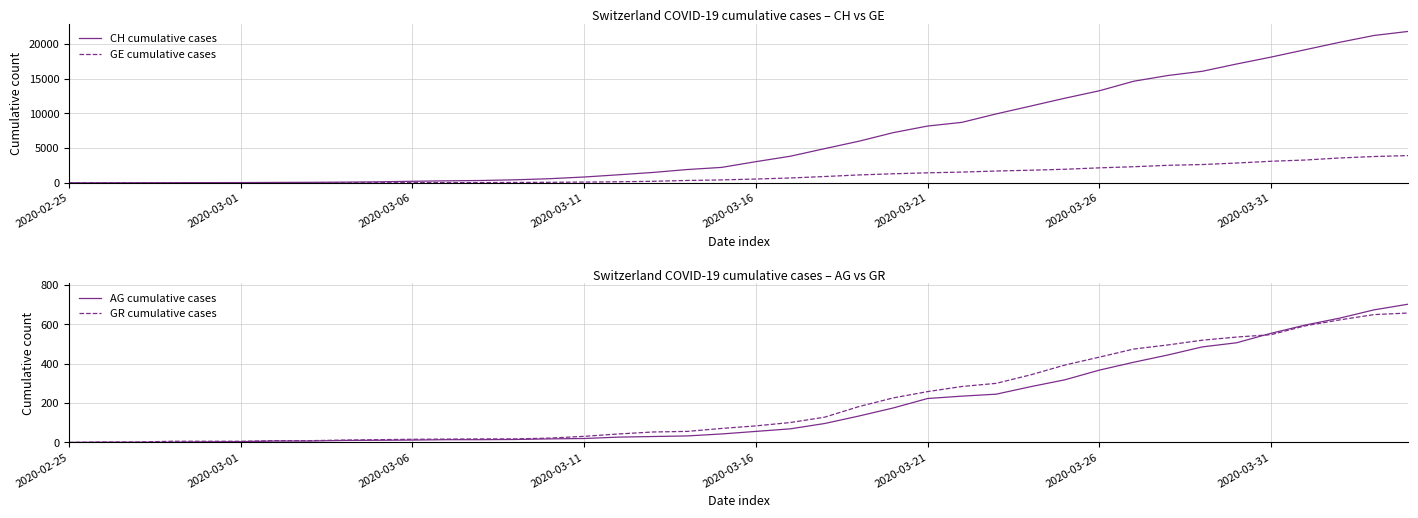

The value of CH cumulative cases at 2020-03-21 is 8180. True or false?

True